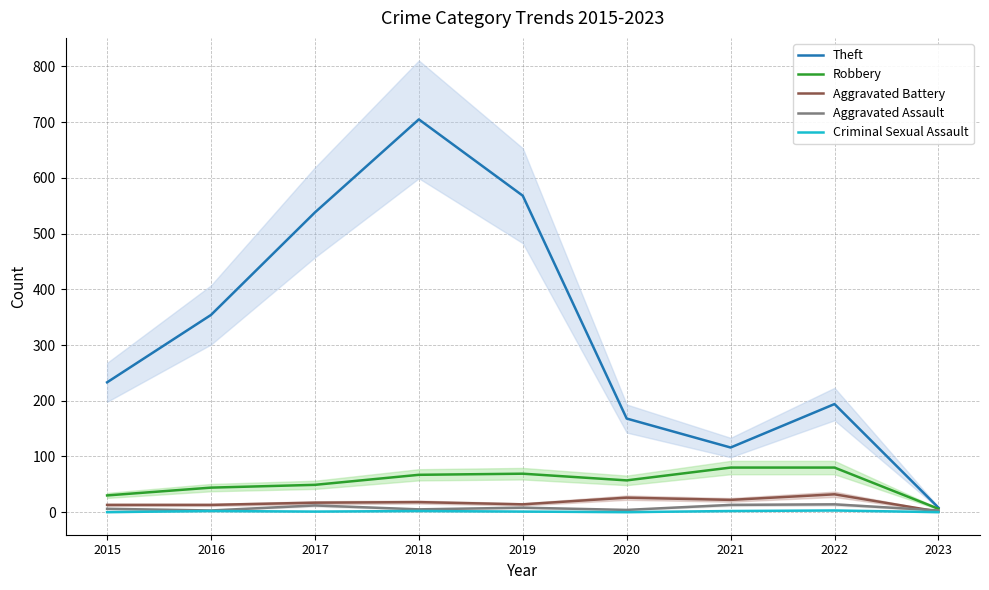

What is the sum of all Theft values?

2884